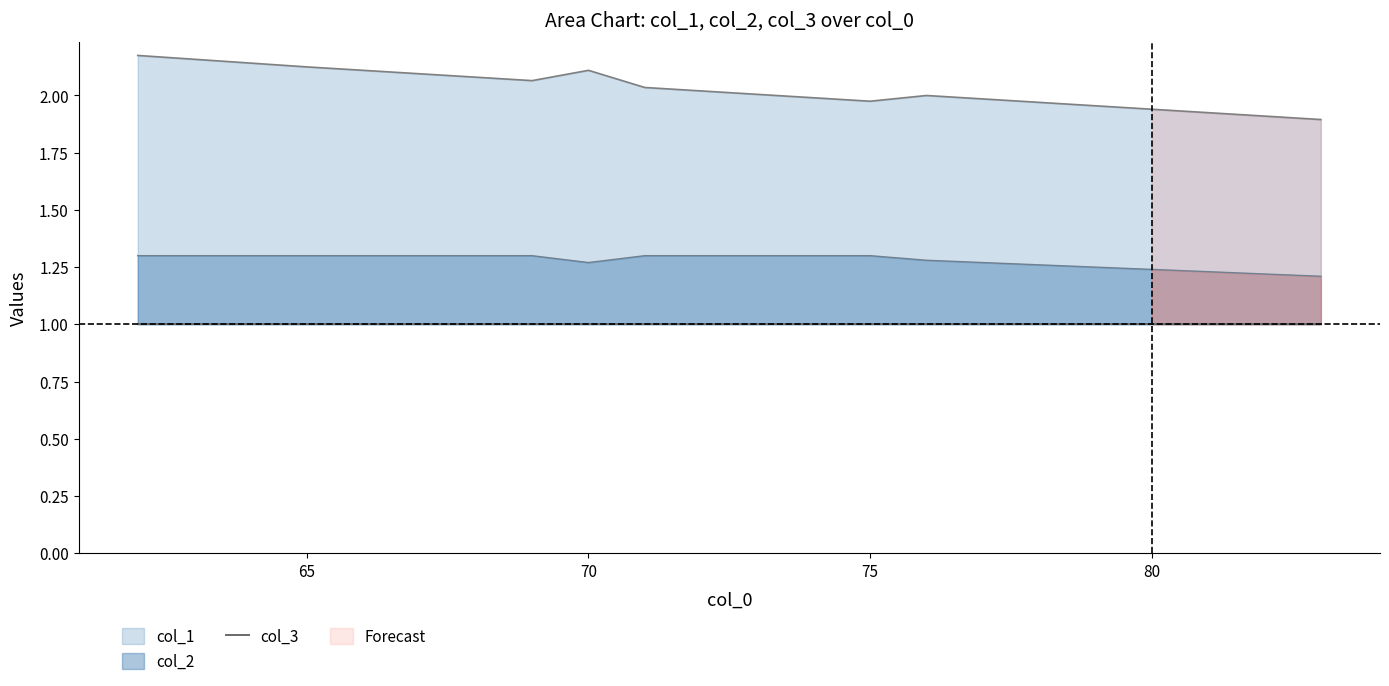

The col_2 series shows 0.6 at 75. True or false?

False